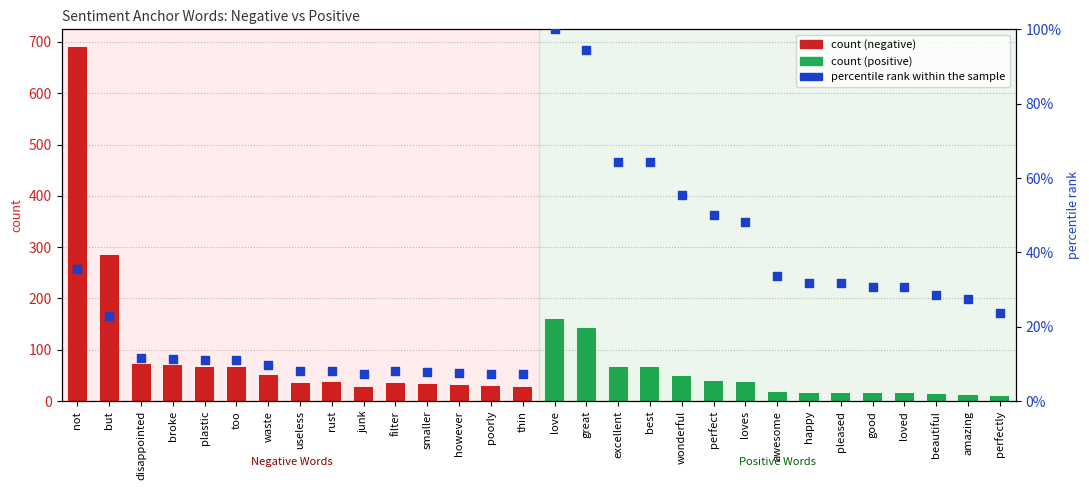

At which category is the sum across all series the highest?

not